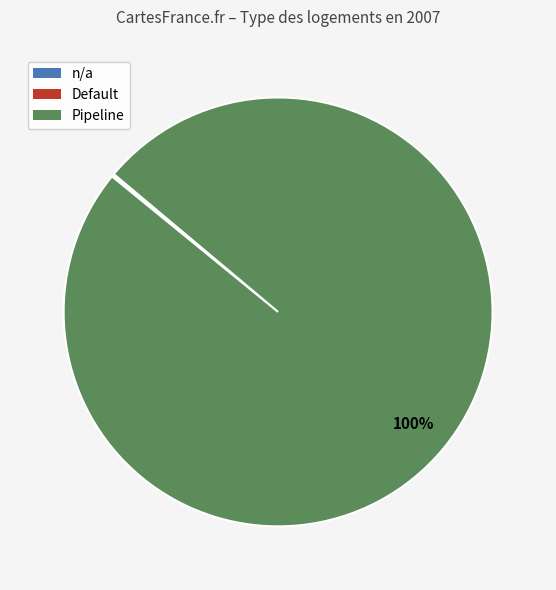

What is the largest slice in the pie chart?

Pipeline